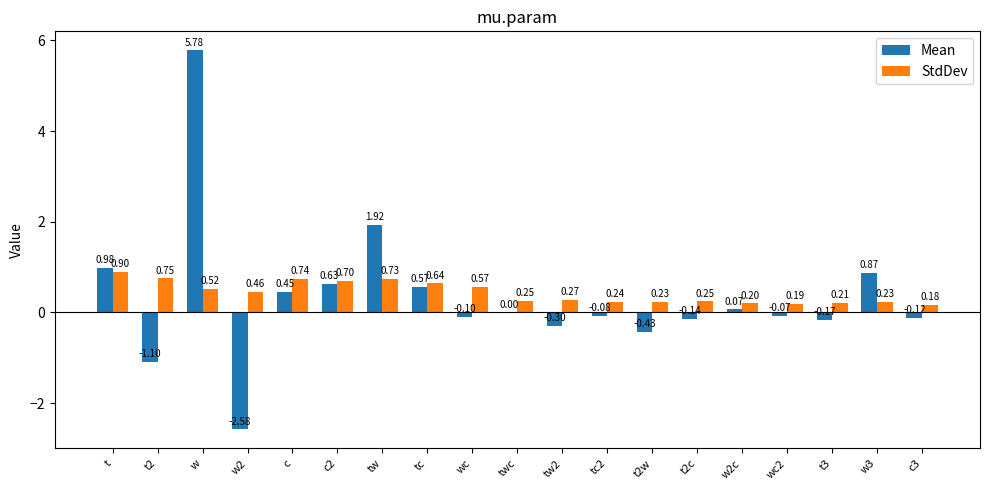

What is the approximate value of Mean at wc?

-0.1